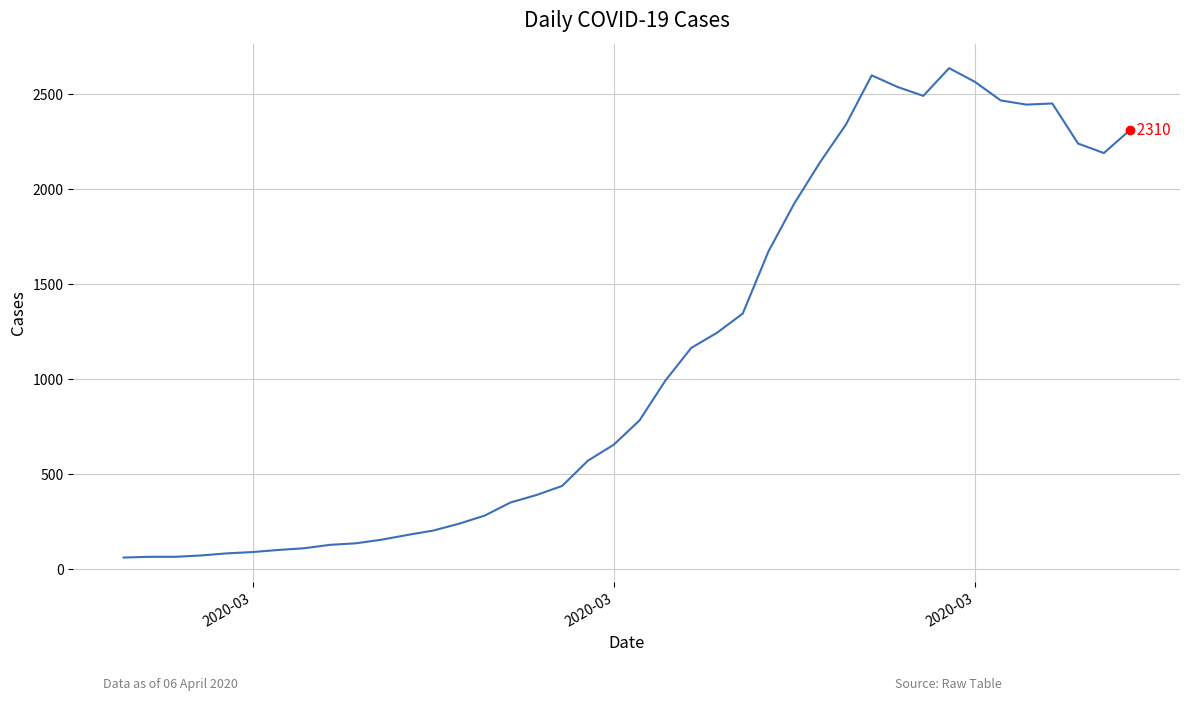

What is the sum of all values?

44916